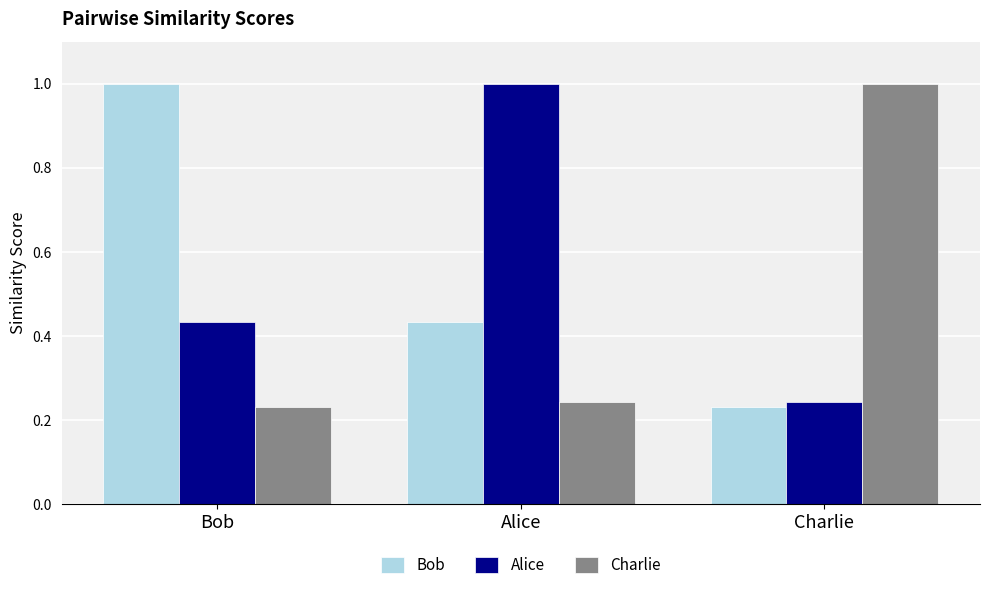

What is the difference between the Alice values at Alice and Bob?

0.6